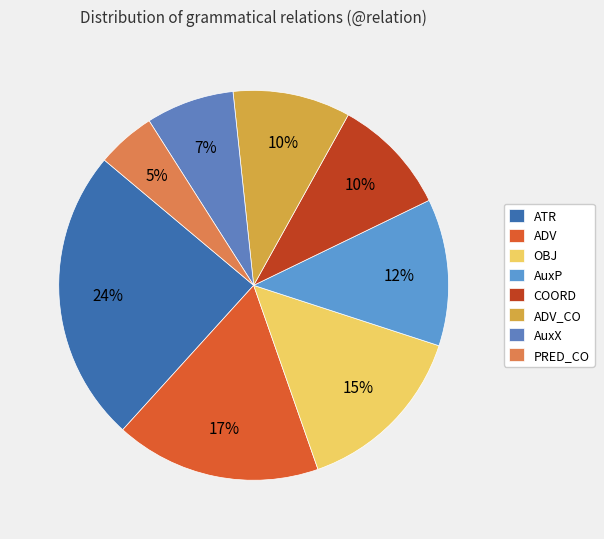

To the nearest percent, what portion does AuxP represent?

12%